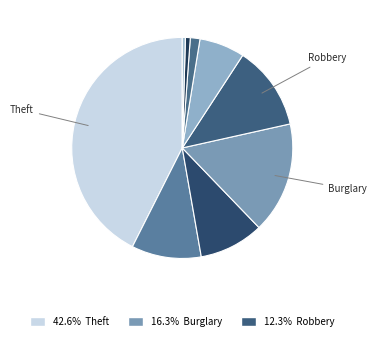

Count the number of slices in the pie.

9